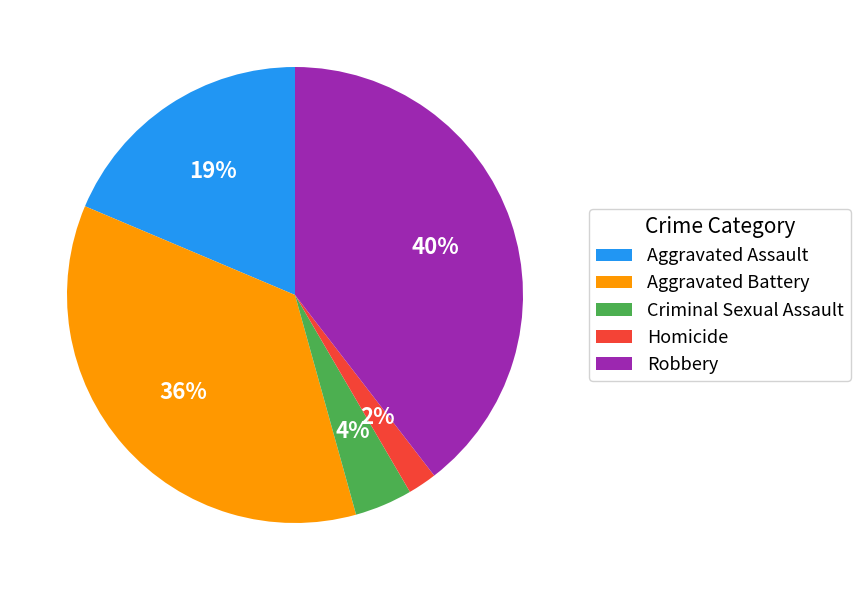

To the nearest percent, what is the average slice percentage?

20%